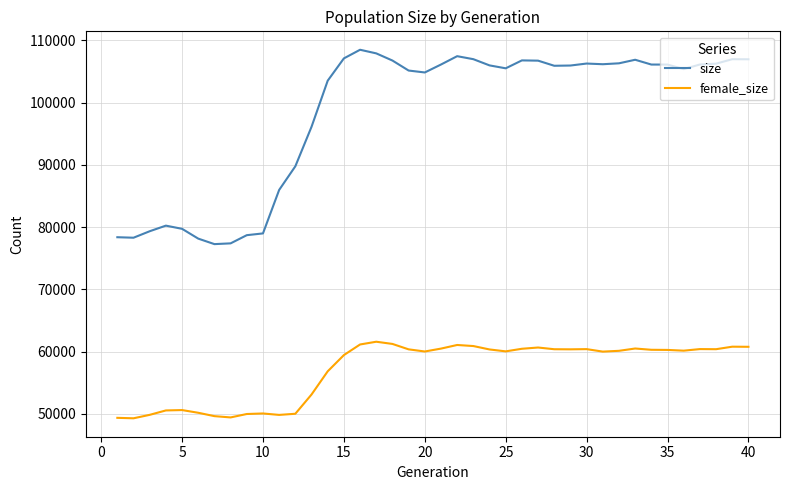

Rank the series by their maximum value, from highest to lowest.

size, female_size